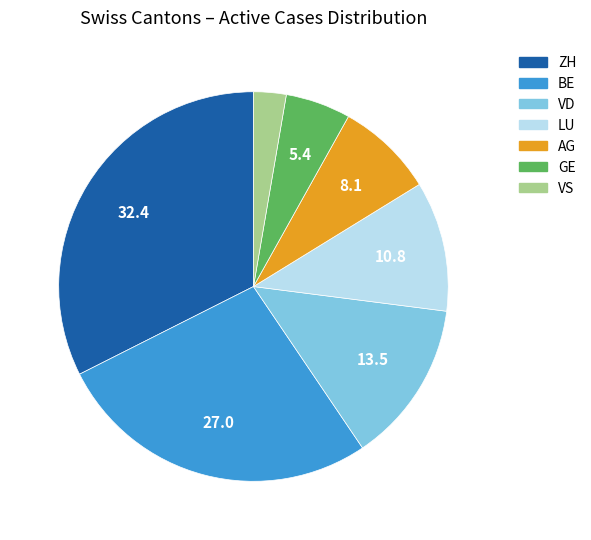

Is the sum of ZH and VD greater than half?

No